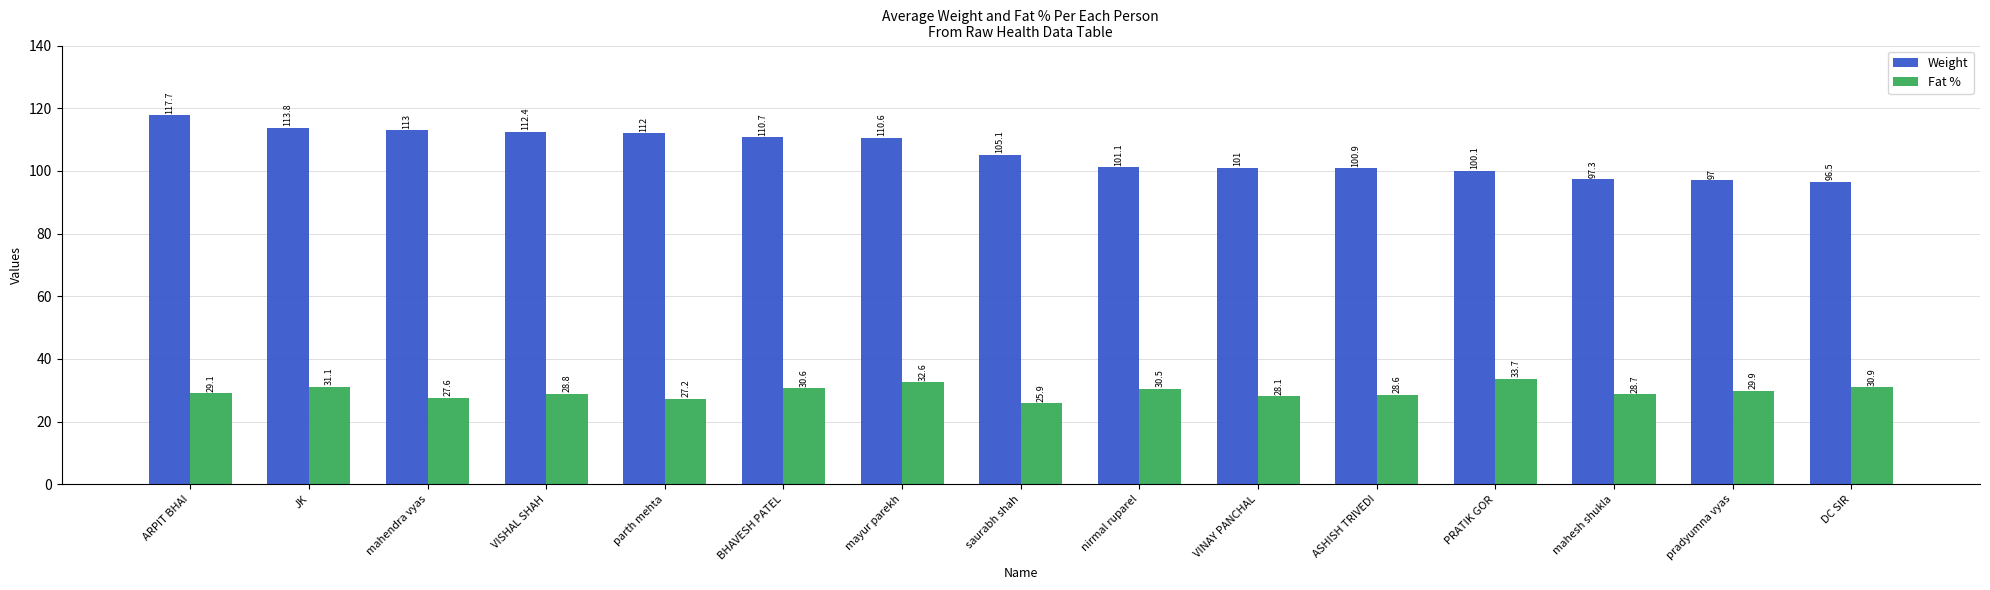

Which category has the lowest value in the Weight series?

DC SIR